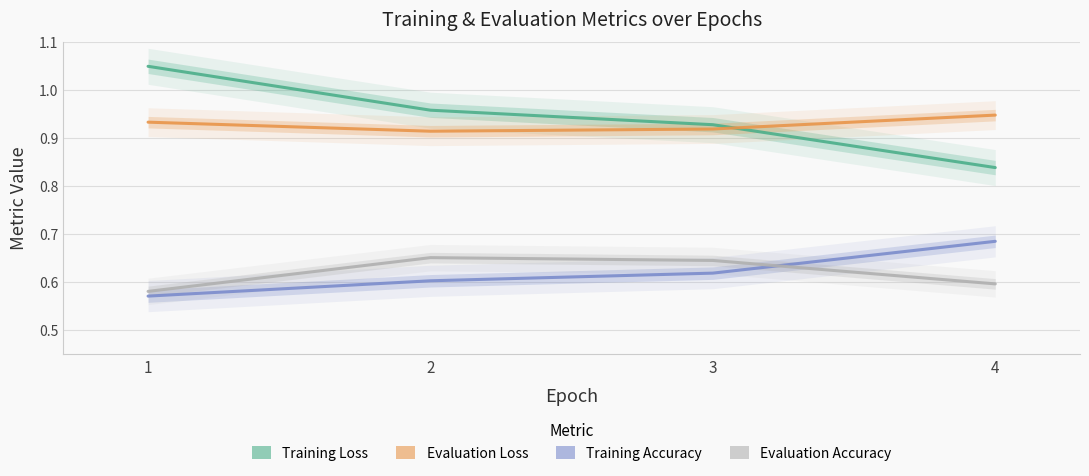

What is the value of the Evaluation Accuracy point at the 1st from the left?

0.6